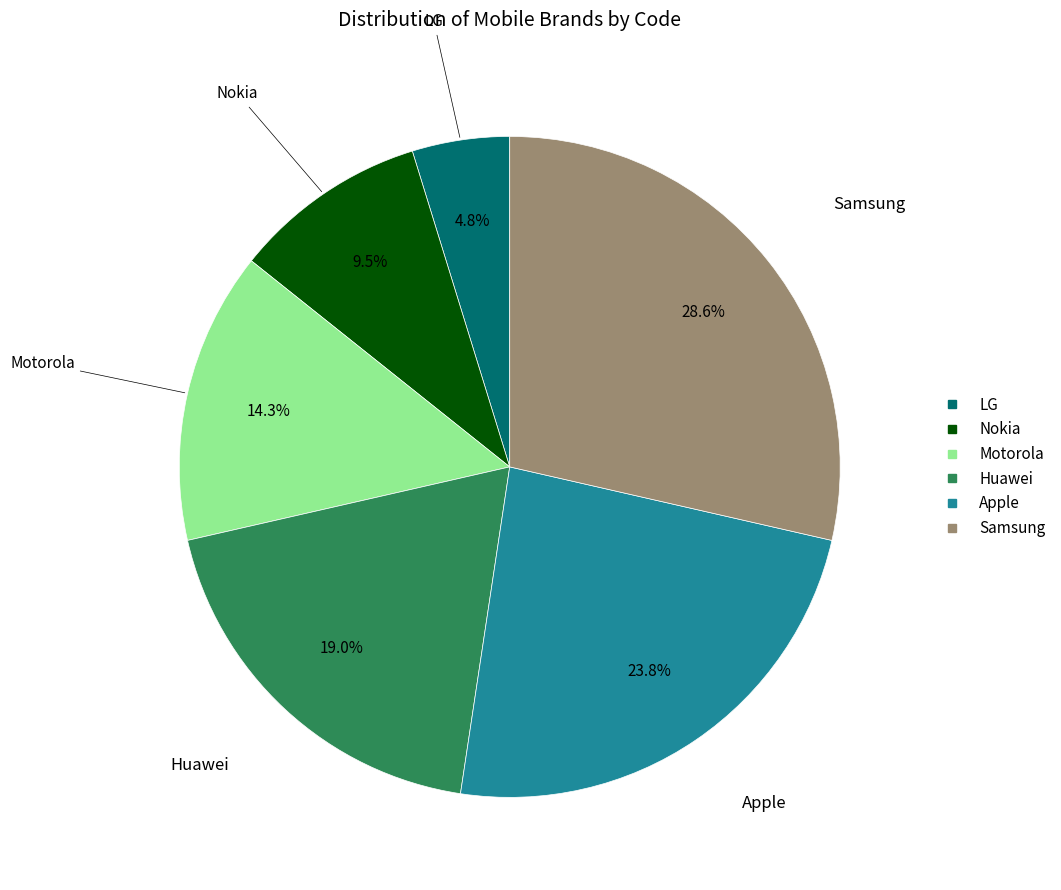

Count the number of slices in the pie.

6